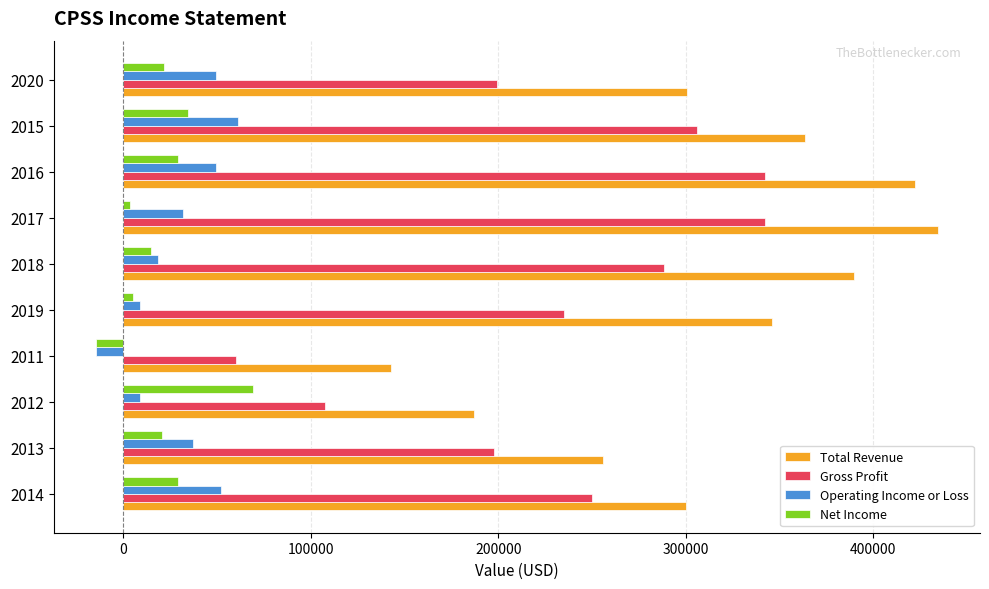

Which series has the largest total across all categories?

Total Revenue